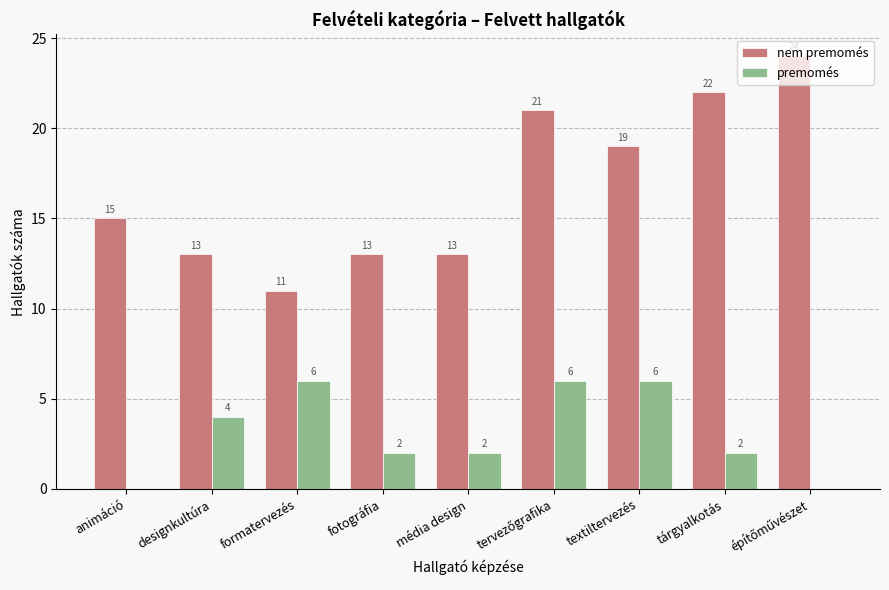

What are all the series names shown in the legend?

nem premomés, premomés